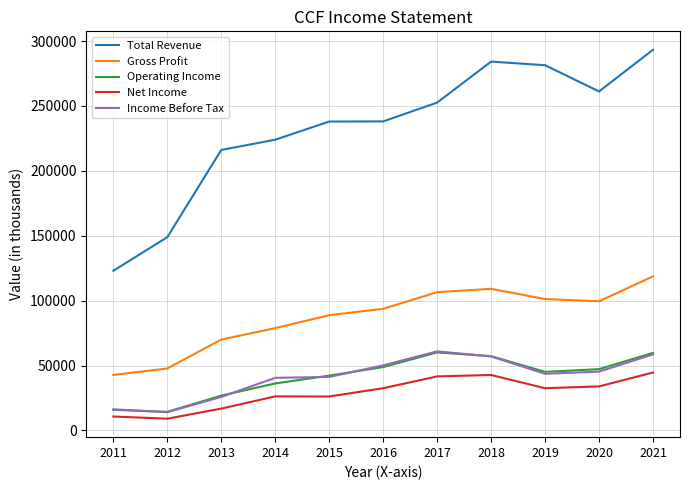

The Income Before Tax series shows 4744 at 2011. True or false?

False